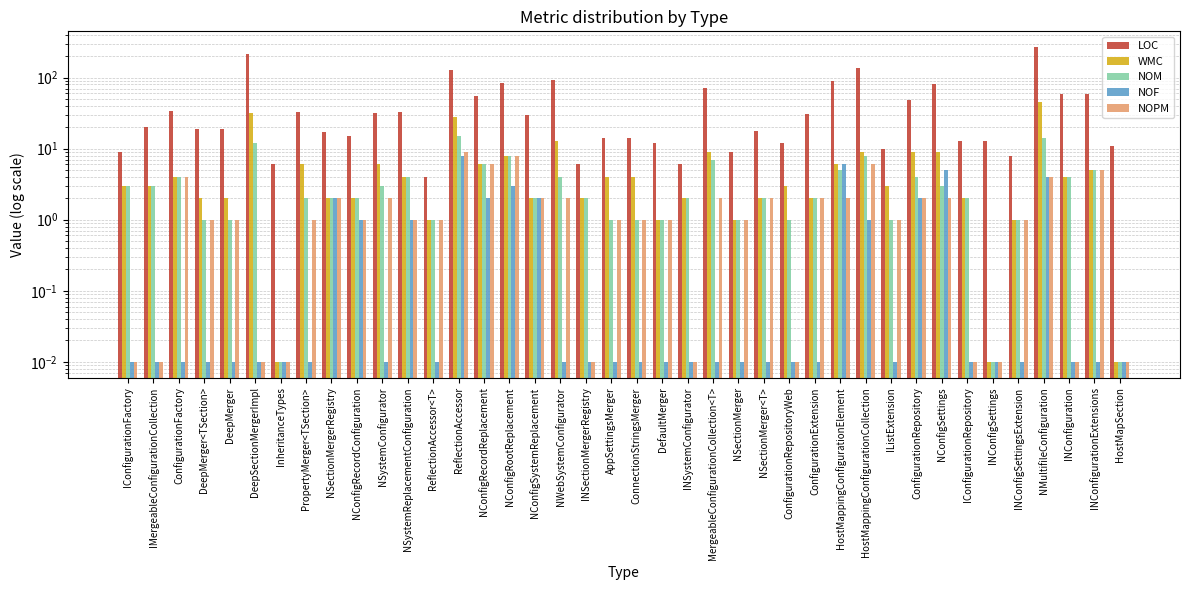

Between ConnectionStringsMerger and INSystemConfigurator, which series saw the biggest shift?

LOC